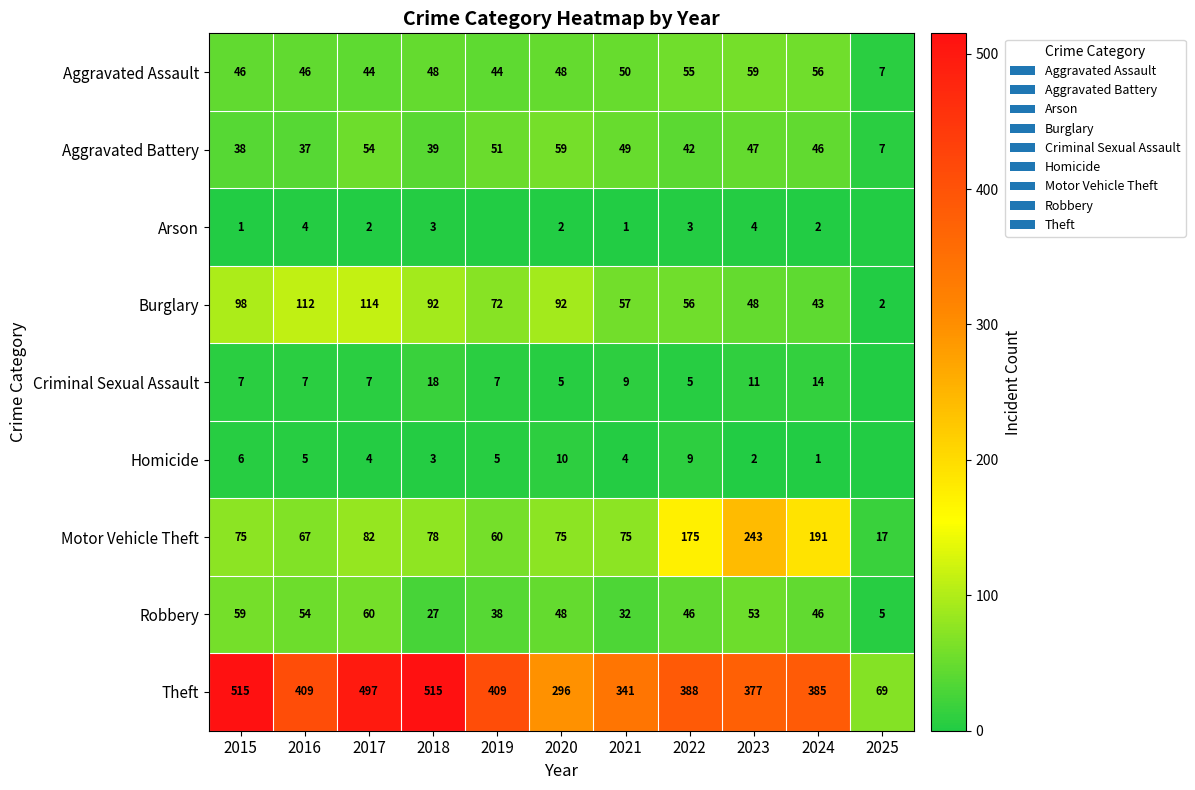

How many data points in Aggravated Assault are less than 48?

5